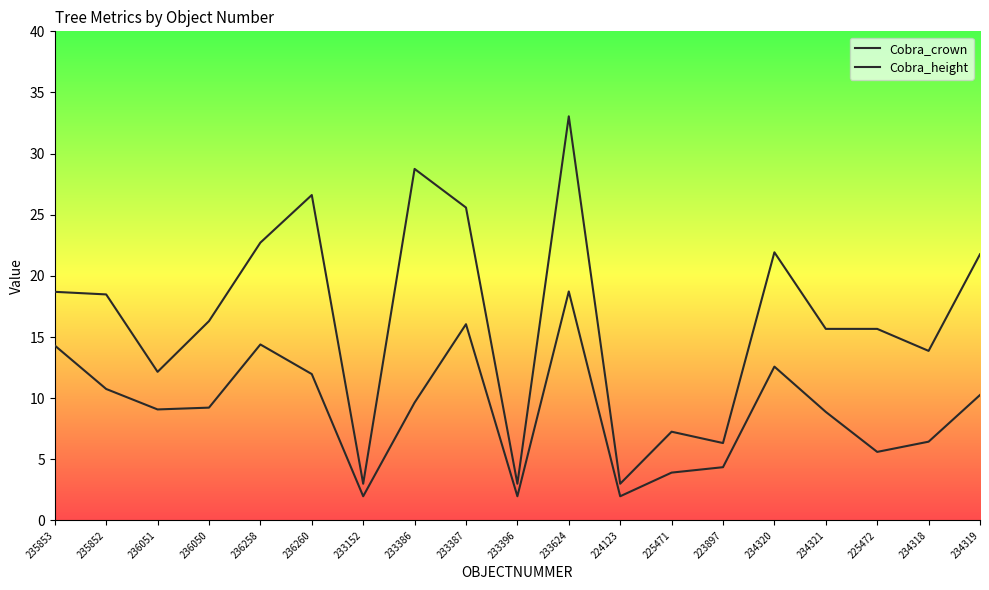

True or false: Cobra_crown and Cobra_height cross at least once.

False